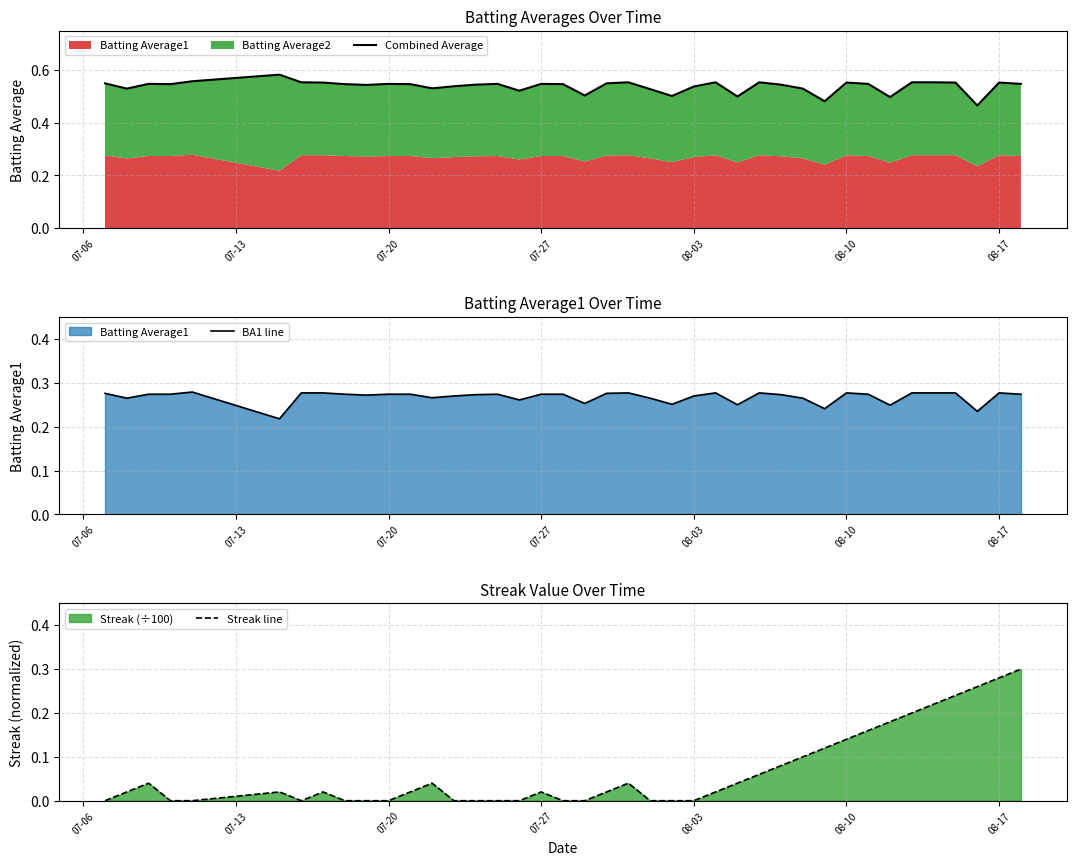

What is the difference between the second highest and minimum values in the BA1 line series?

0.1